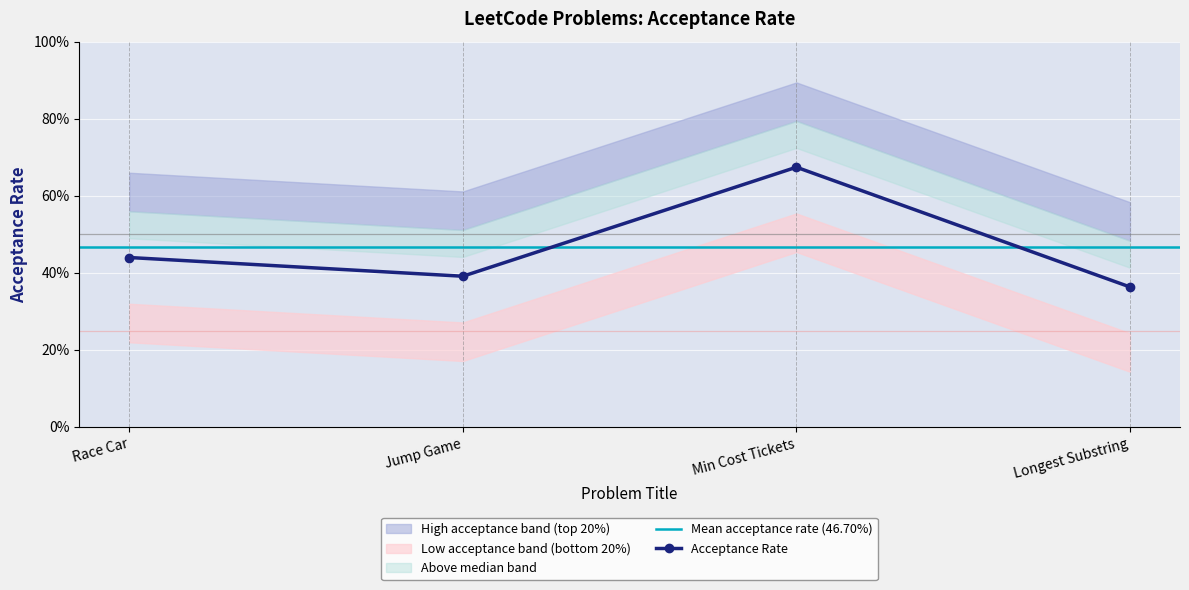

Reading left to right, transcribe all the data shown in this chart.

0.4	0.4	0.7	0.4